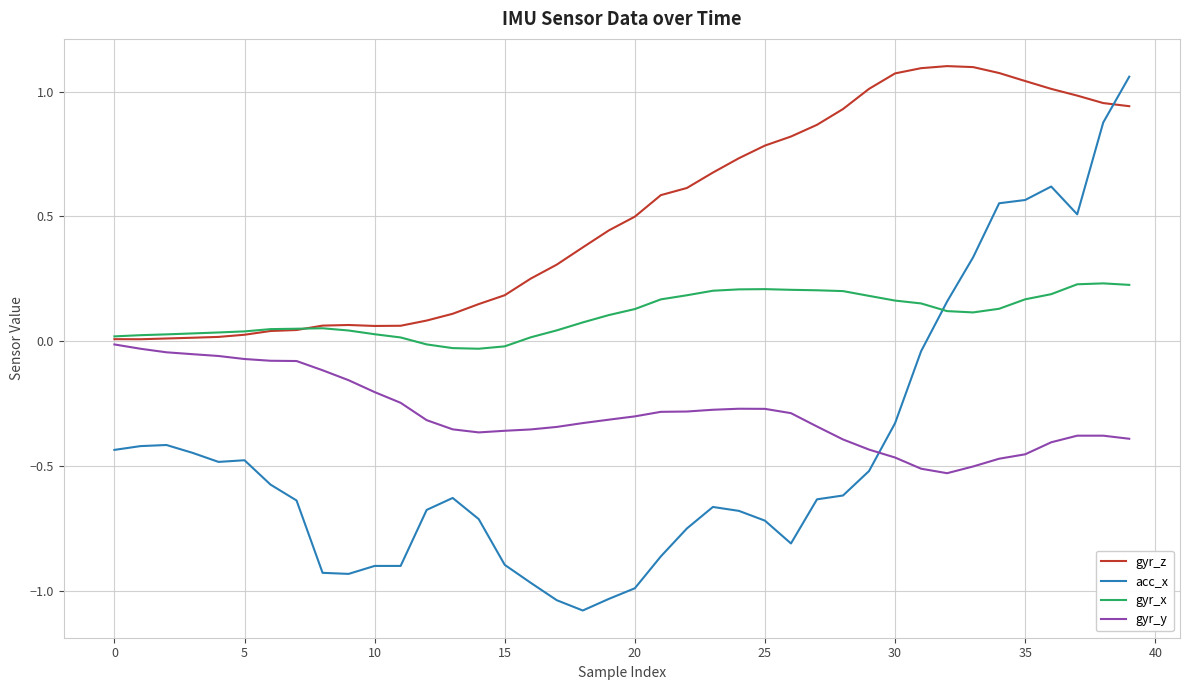

List the series in order of their overall mean, lowest first.

acc_x, gyr_y, gyr_x, gyr_z